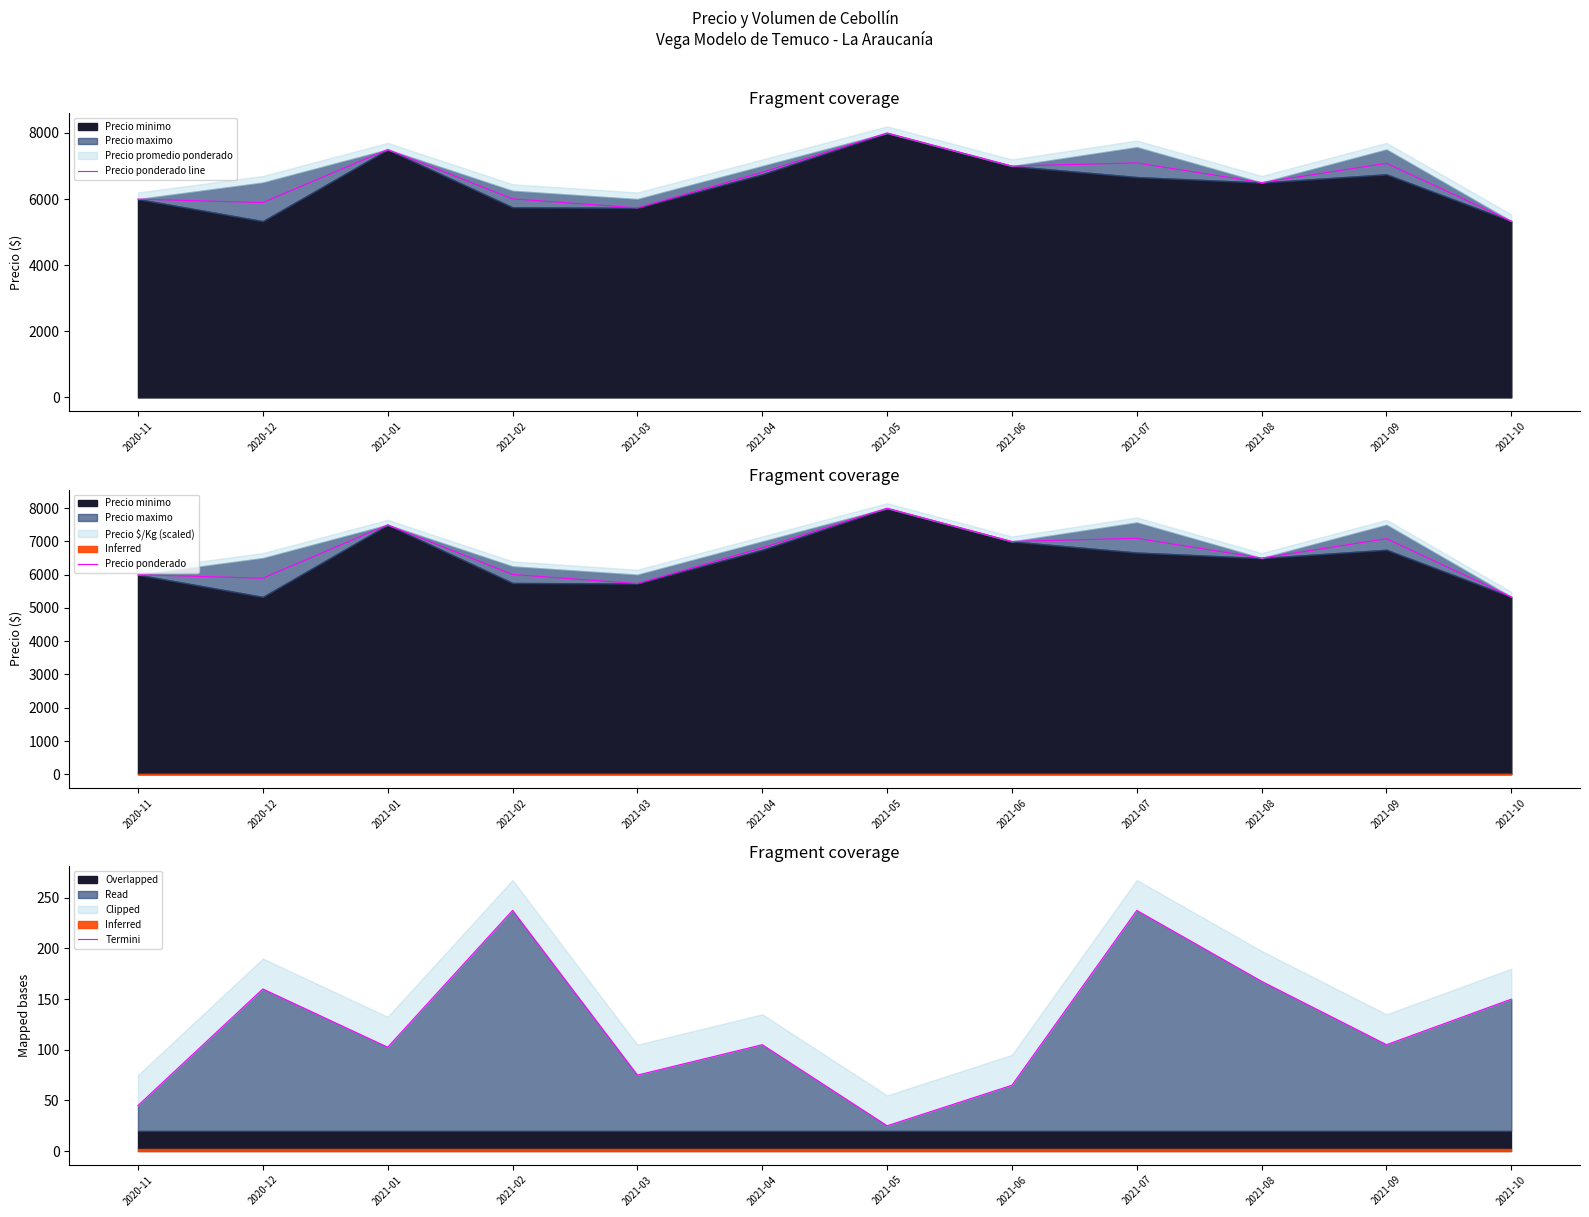

What position from the right is 2021-01?

10